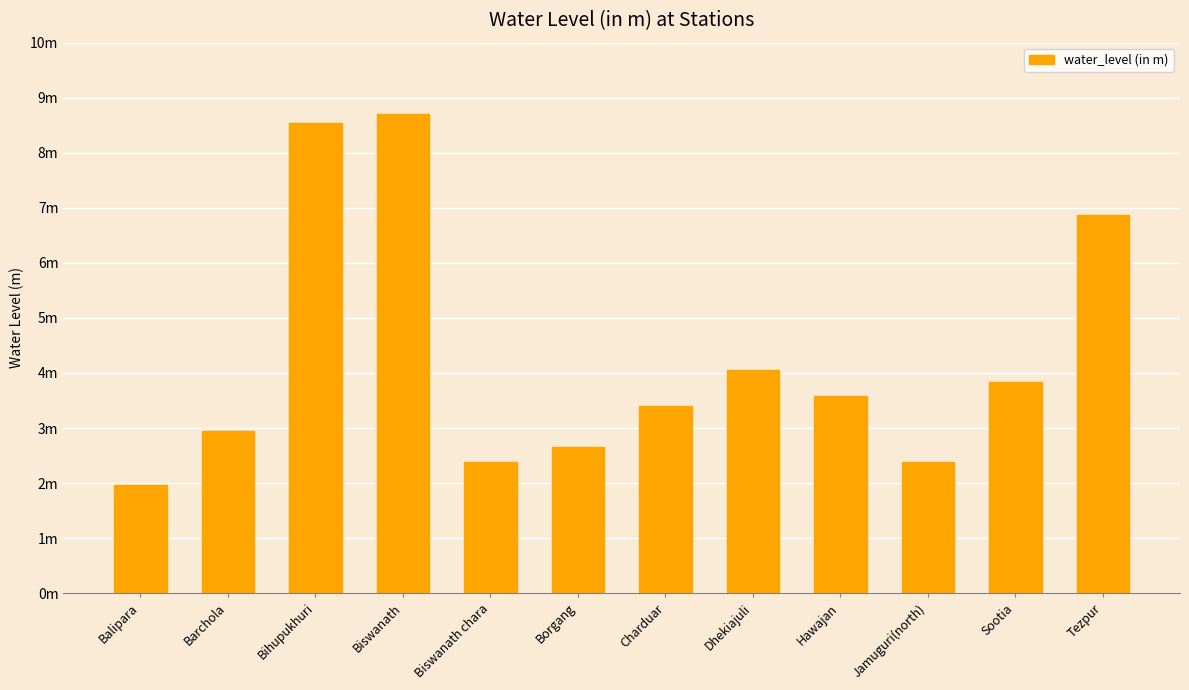

What is the difference between the second highest and minimum values?

6.6